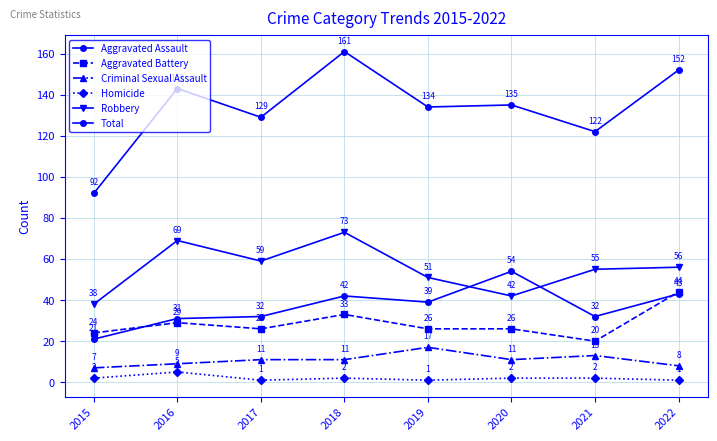

Does the chart have visible grid lines?

Yes